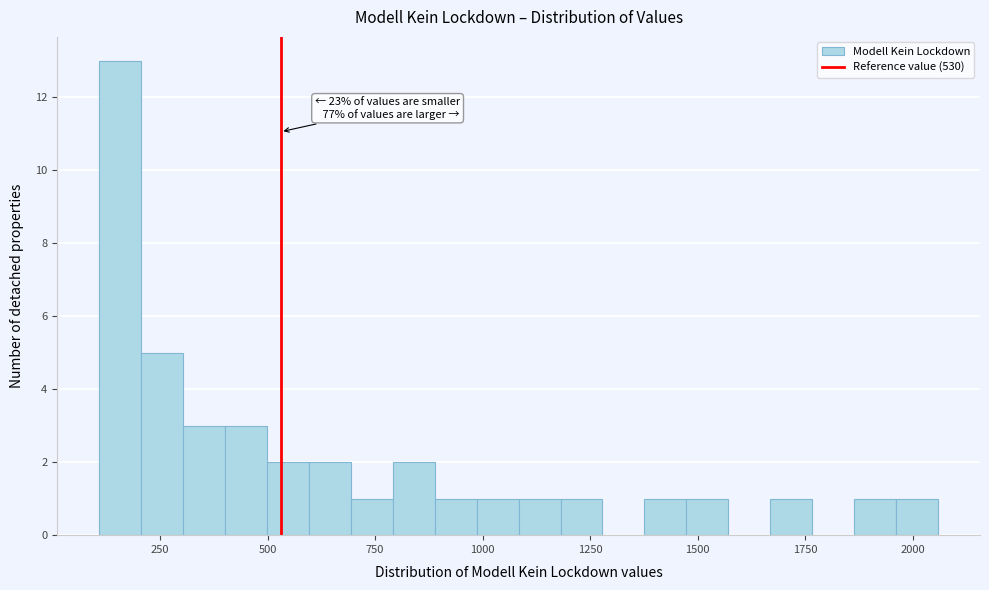

Read against the x-axis, roughly where is the centre of the tallest bar?

150